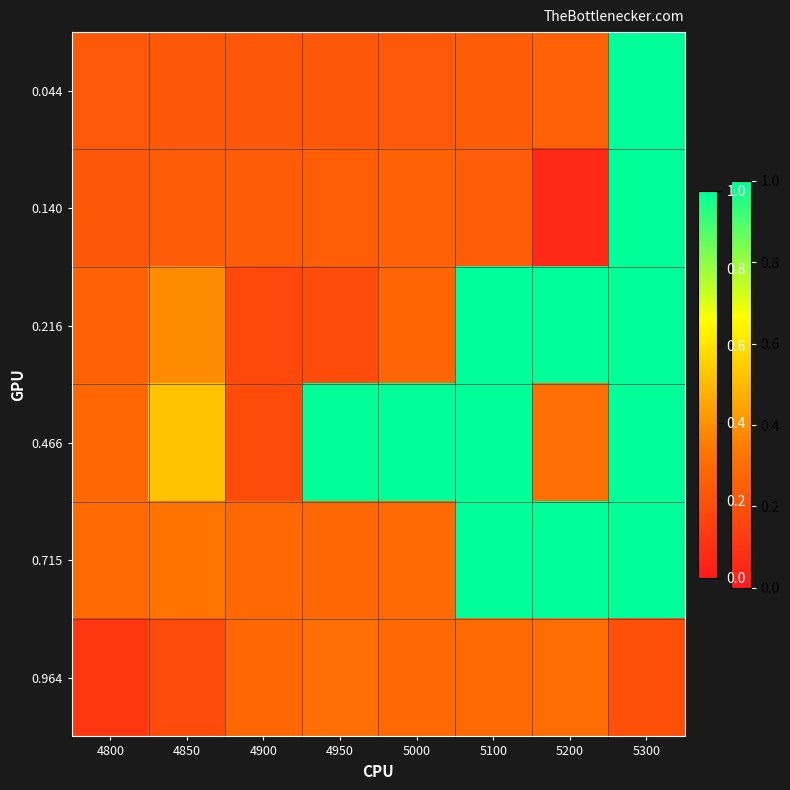

What is the spread (max minus min) of values at 4950?

0.8